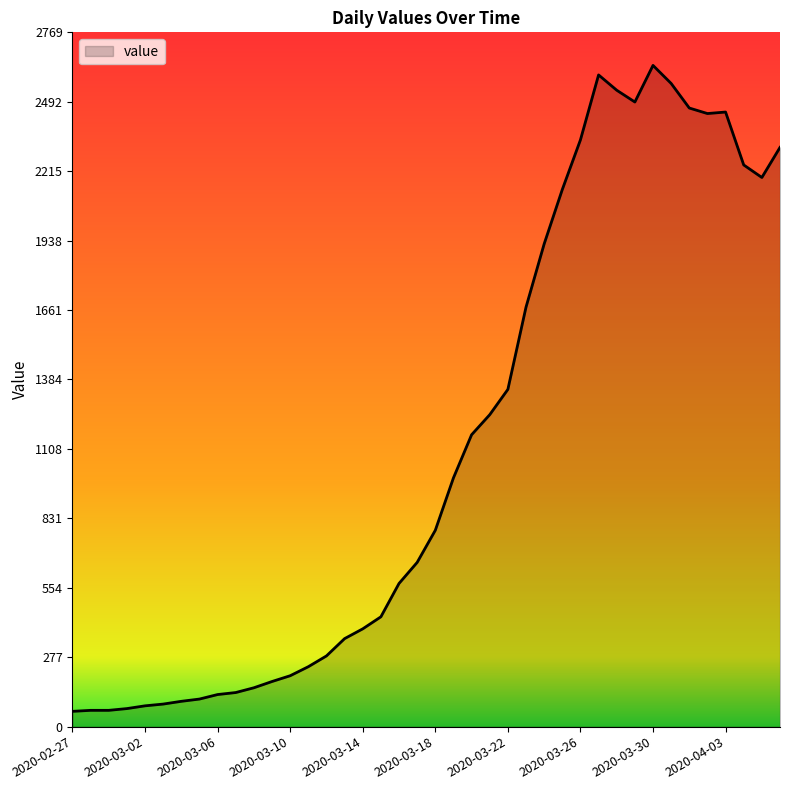

What is the smallest value displayed?

61